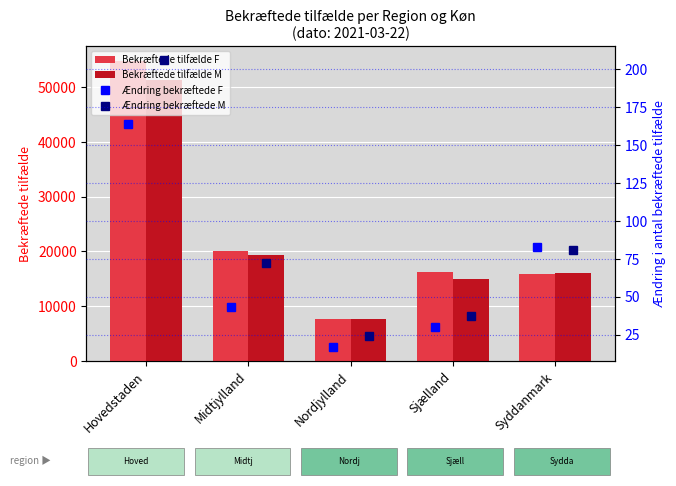

What is the maximum value for Bekræftede tilfælde M?

51297